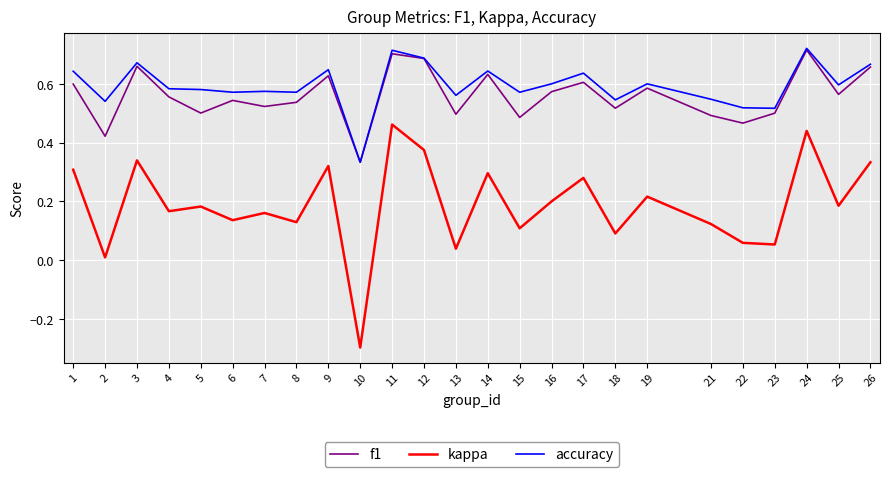

Where is kappa nearest to the value 0?

2